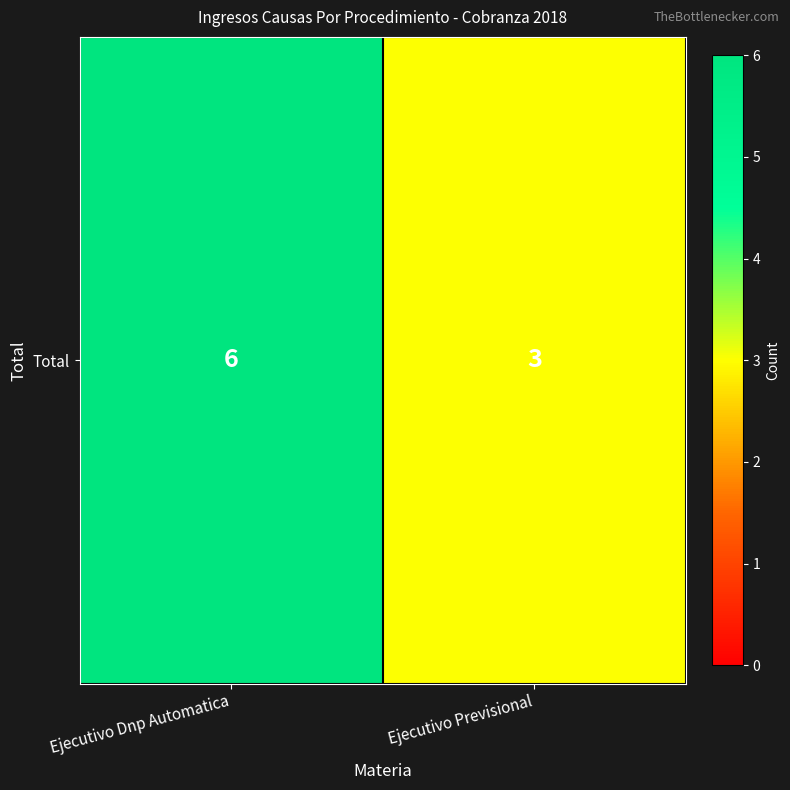

Reading right to left, transcribe all the data shown in this chart.

3	6